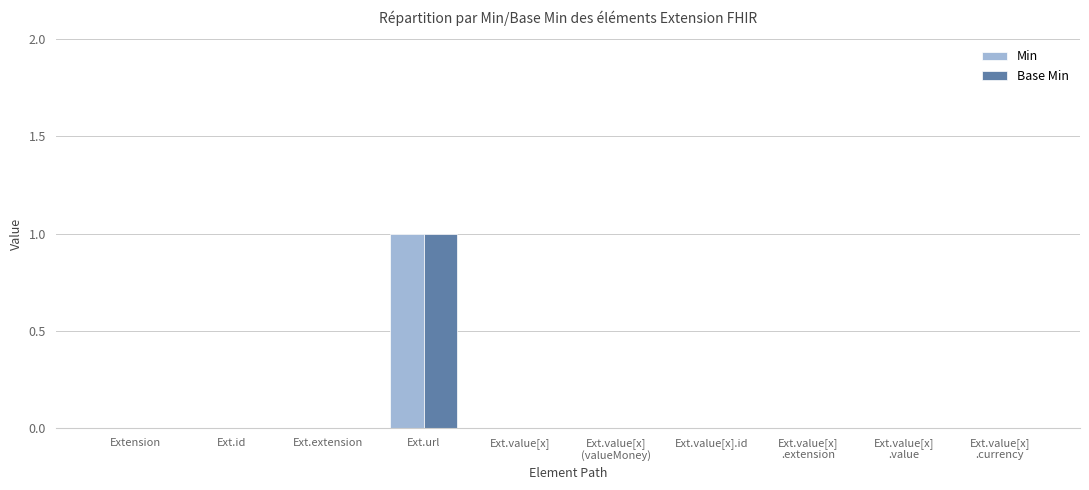

The value of Base Min at Extension is 0. True or false?

True